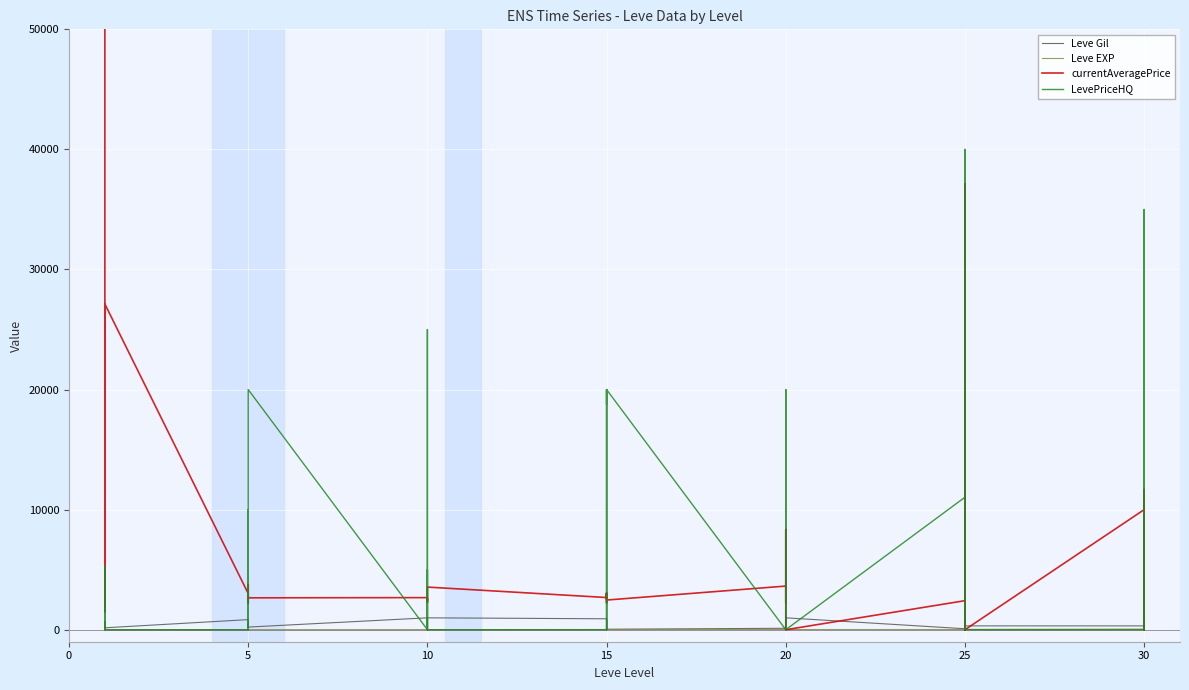

At which category does Leve Gil reach its first local valley?

15